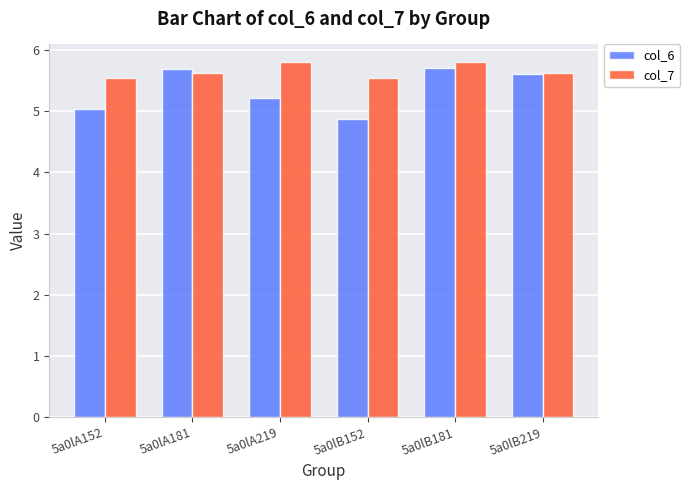

What position from the left is 5a0lB181?

5